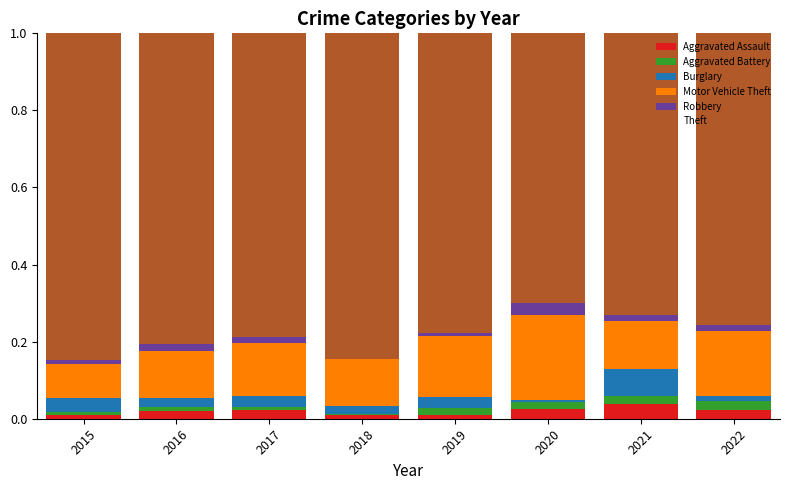

Is it true that Robbery equals 0.0 at 2021?

True